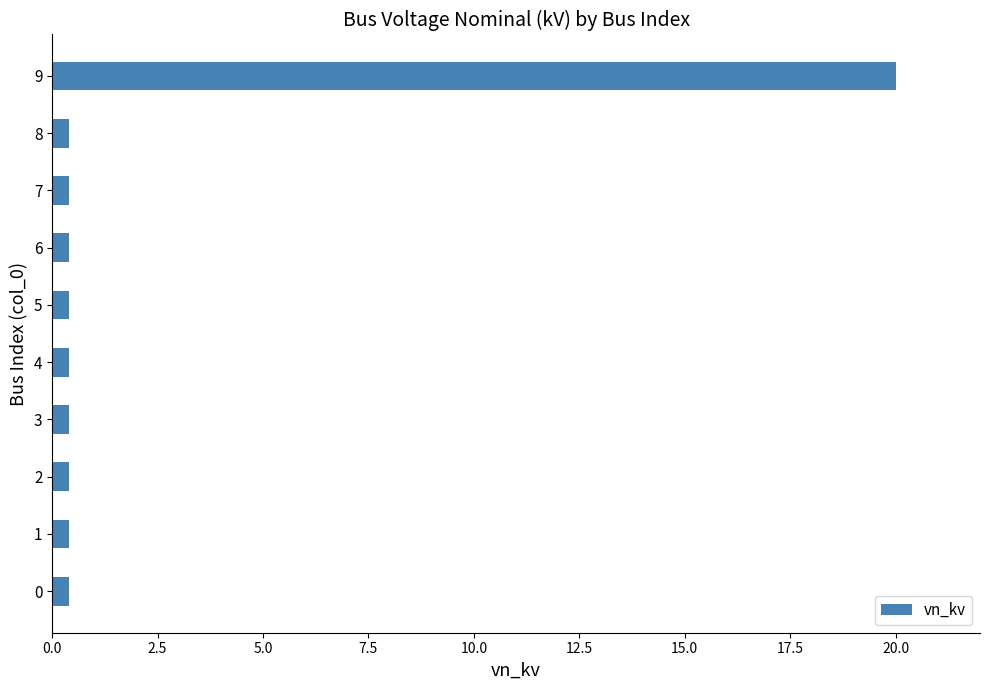

Are the bars horizontal?

Yes